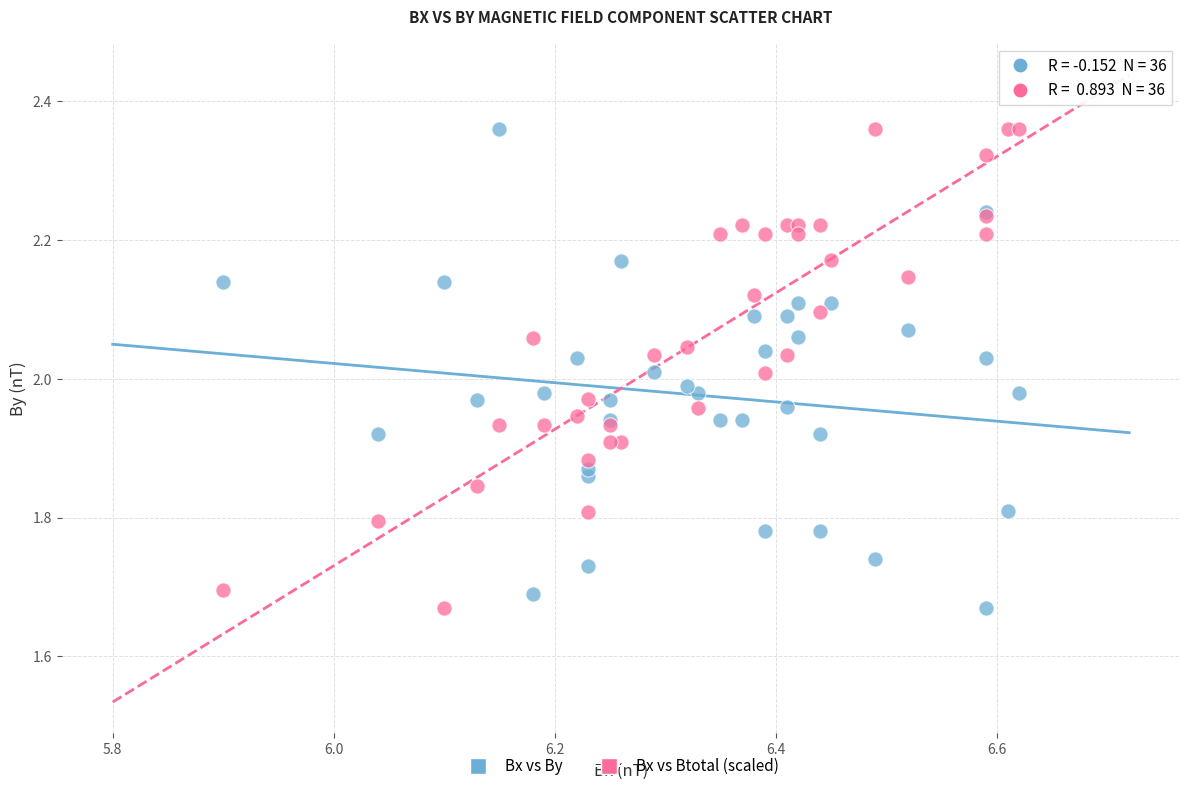

What are all the series names shown in the legend?

Bx vs By, Bx vs Btotal (scaled)